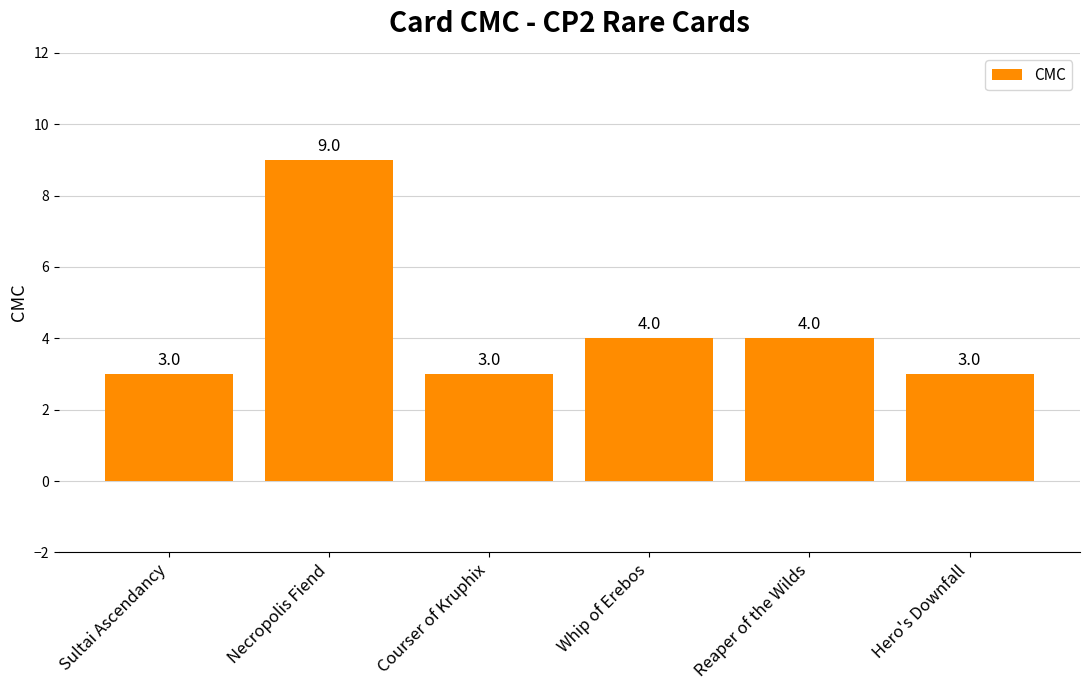

Reading left to right, list all the values displayed in this chart.

3	9	3	4	4	3